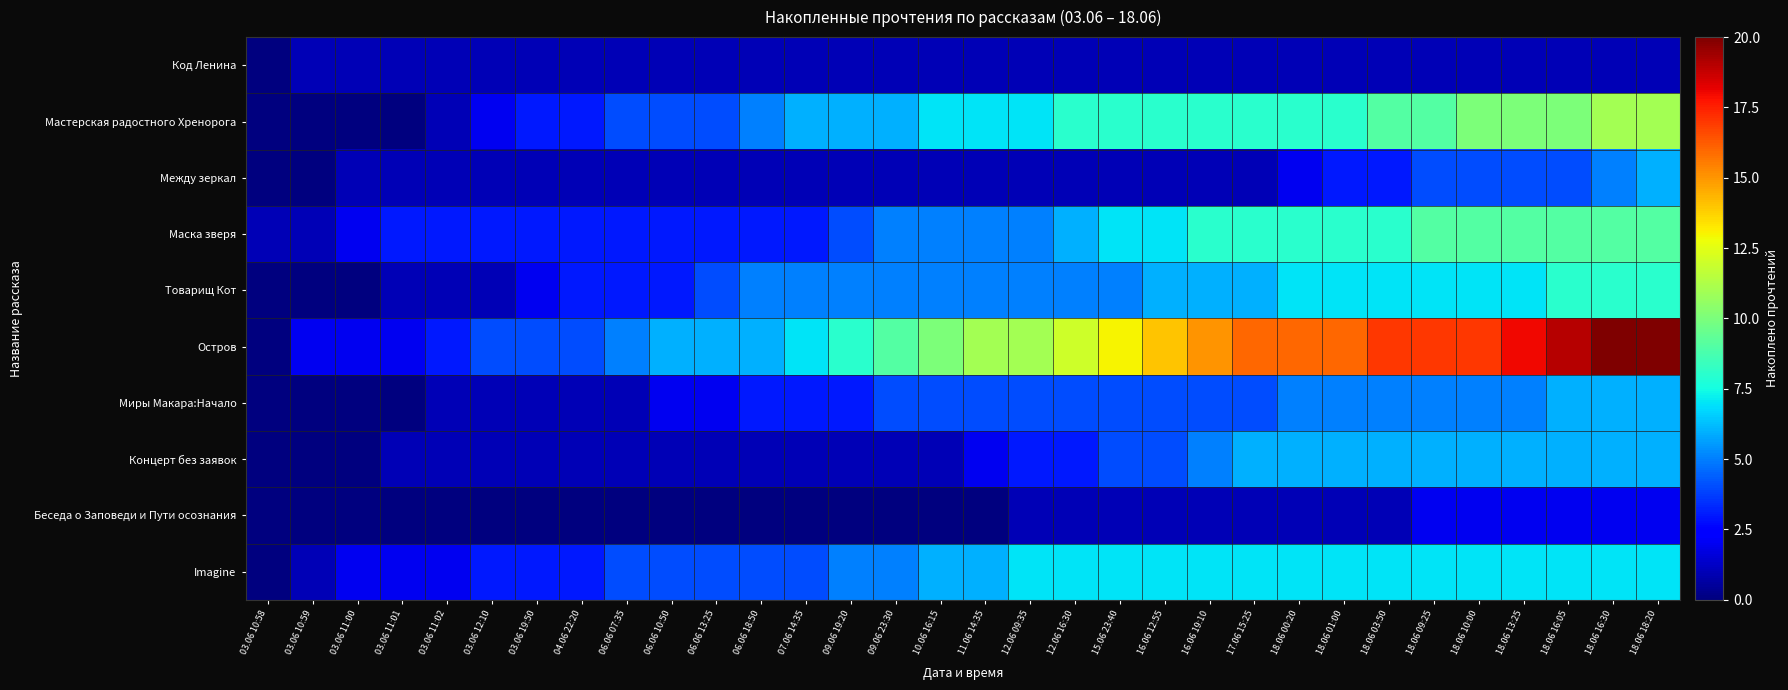

List the series in order of their peak value, lowest first.

Код Ленина, Беседа о Заповеди и Пути осознания, Между зеркал, Миры Макара:Начало, Концерт без заявок, Imagine, Товарищ Кот, Маска зверя, Мастерская радостного Хренорога, Остров